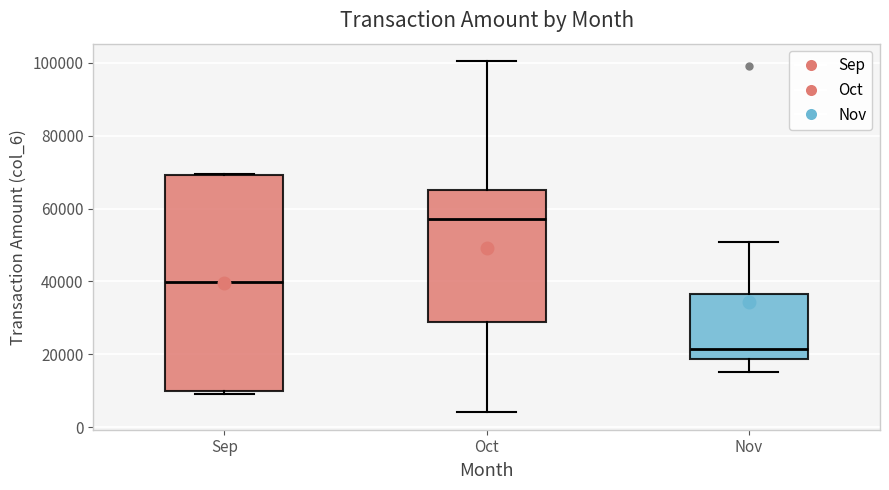

Reading left to right, transcribe this box plot: for each box, give where its median line is, the range the box spans, and where its two whiskers end, as read against the y-axis. The values are not printed on the chart, so give them approximately, as read against the axis.

Sep: median 40000, box 10000 to 70000, whiskers 10000 (just below the box's lower edge) to 70000
Oct: median 58000, box 28000 to 66000, whiskers 4000 to 100000
Nov: median 22000, box 18000 to 36000, whiskers 16000 to 50000